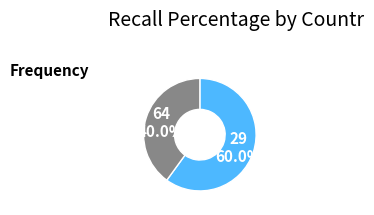

To the nearest percent, what portion does 64 represent?

40%